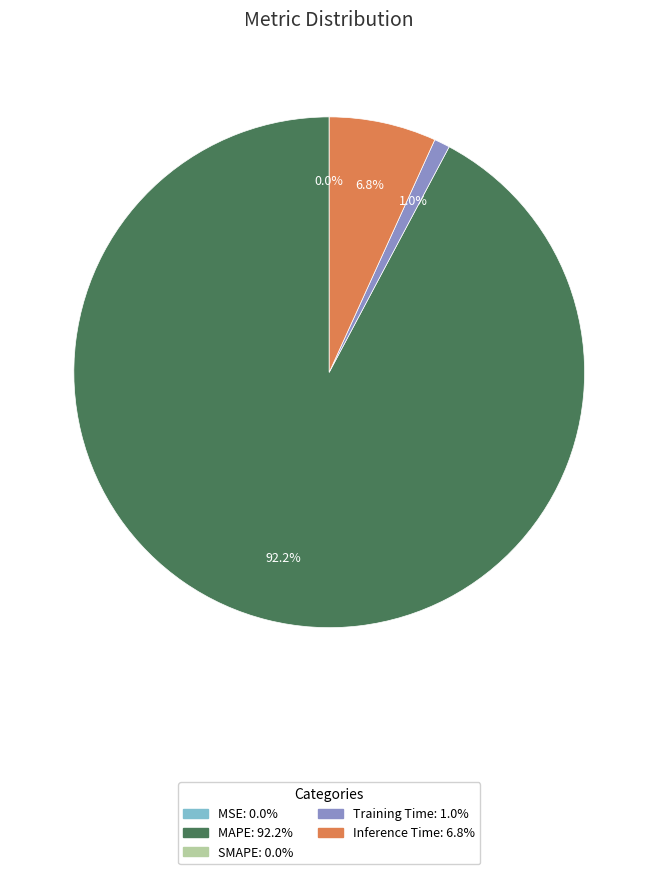

Does any single category account for the majority?

Yes